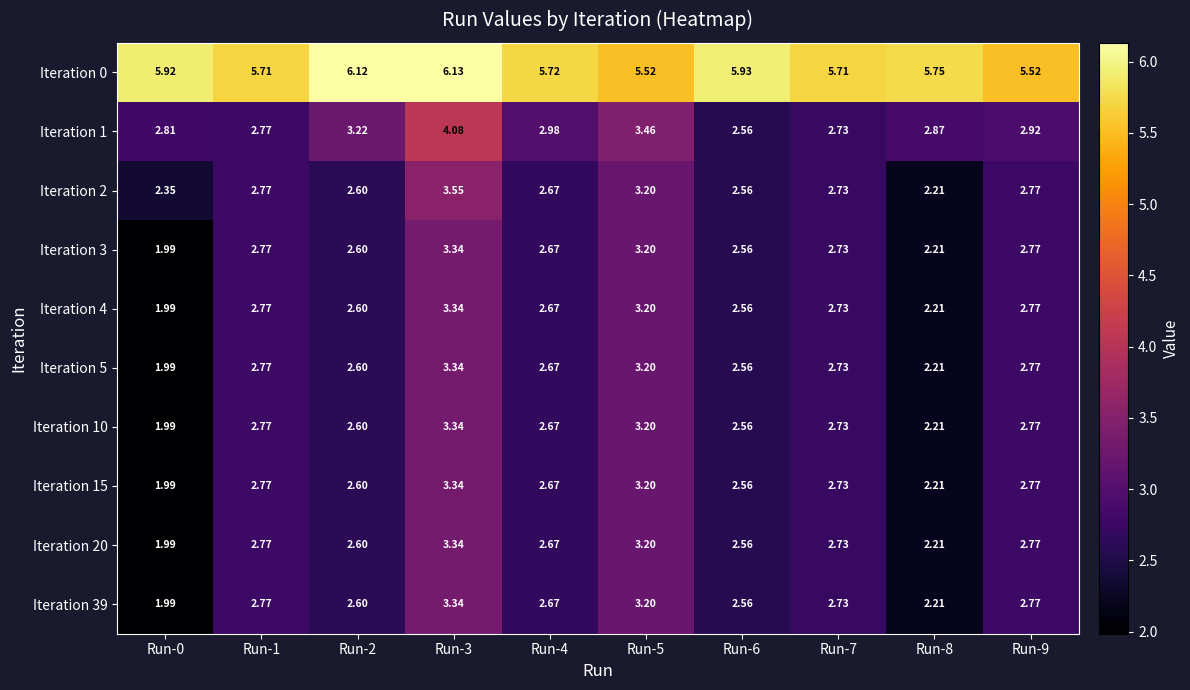

Which has a higher value, Run-9 or Run-0?

Run-0